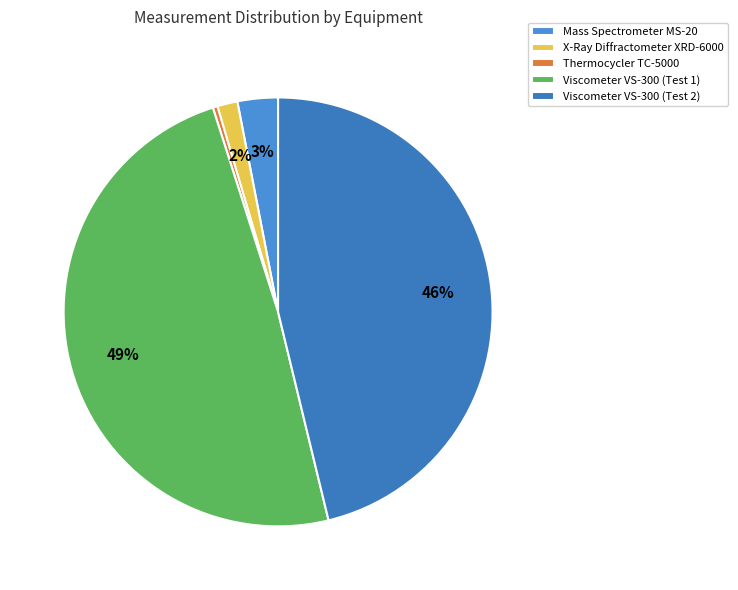

What percentage do Viscometer VS-300 (Test 2) and Viscometer VS-300 (Test 1) together represent?

95.1%